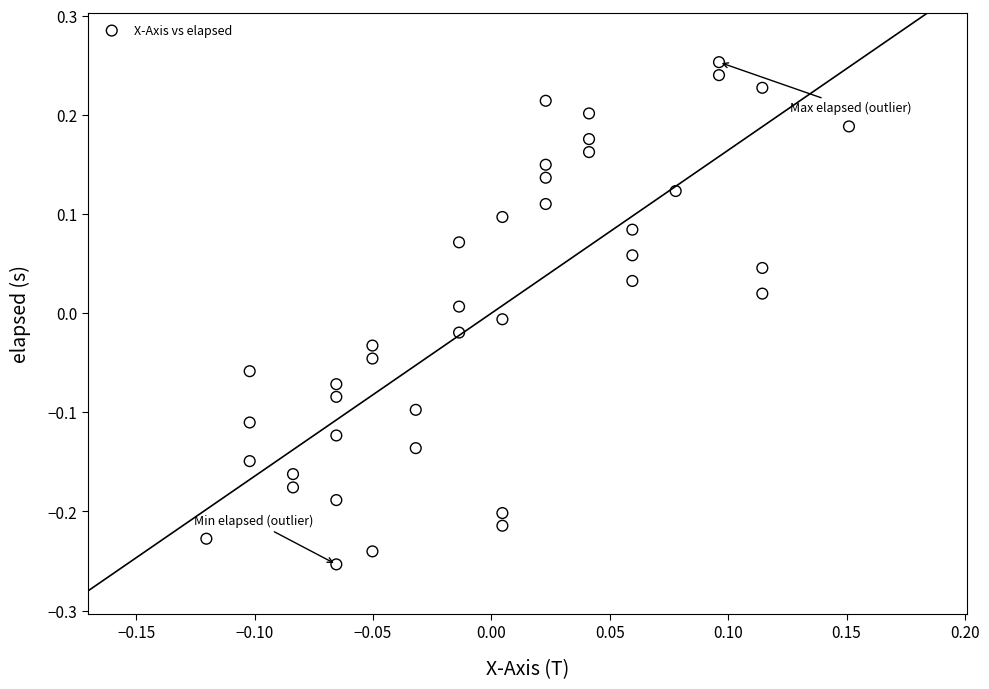

What is the range of Y values (max minus min)?

0.5